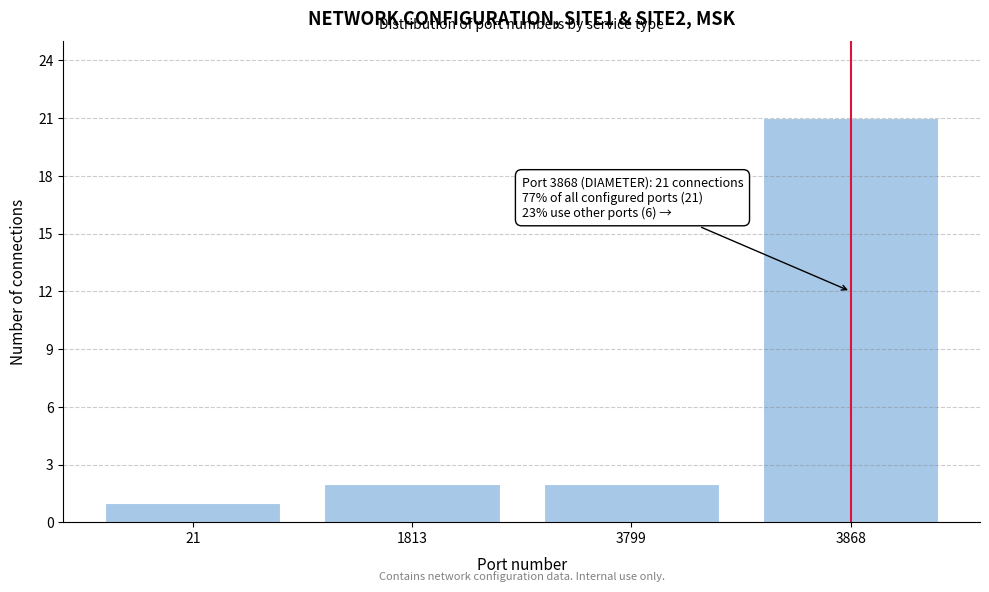

Reading left to right, what are all the values shown in this chart?

21=1	1813=2	3799=2	3868=21